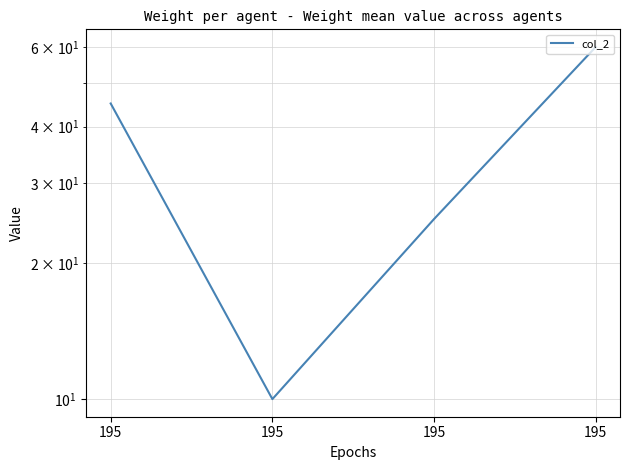

At which label does the data first exceed 45?

195